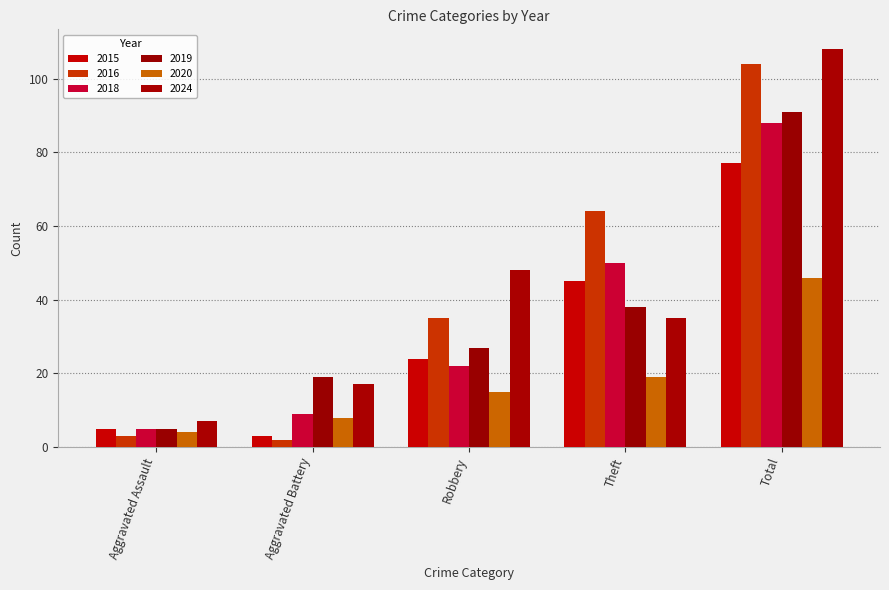

Where is 2018 nearest to the value 46?

Theft